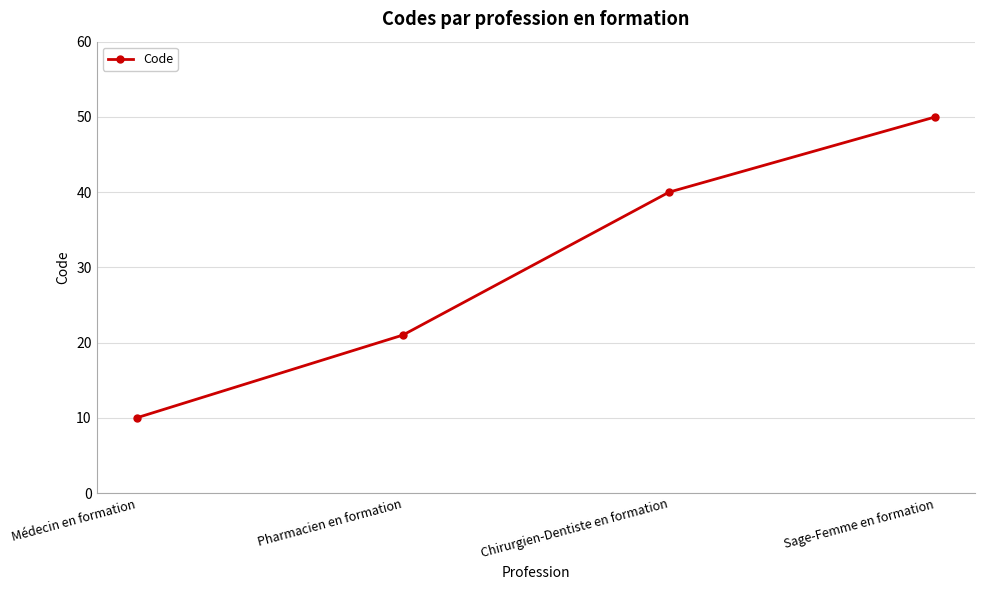

True or false: the data has more than 2 interior local peaks.

False